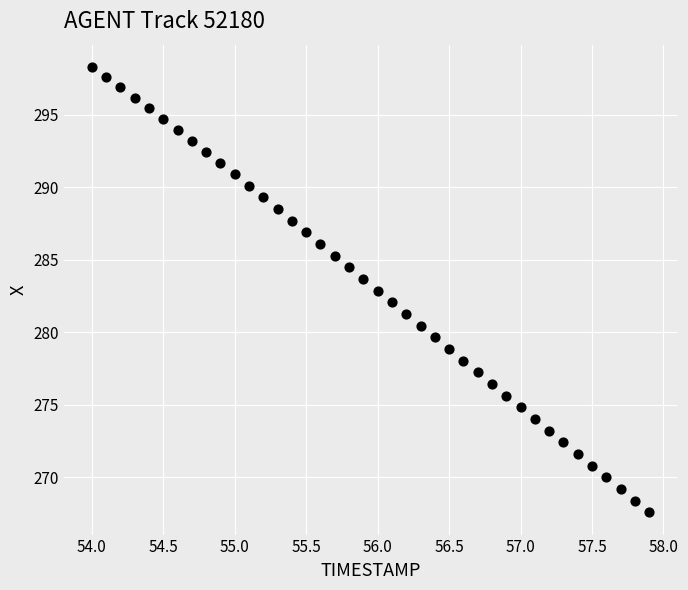

What is the range of X values (max minus min)?

3.9